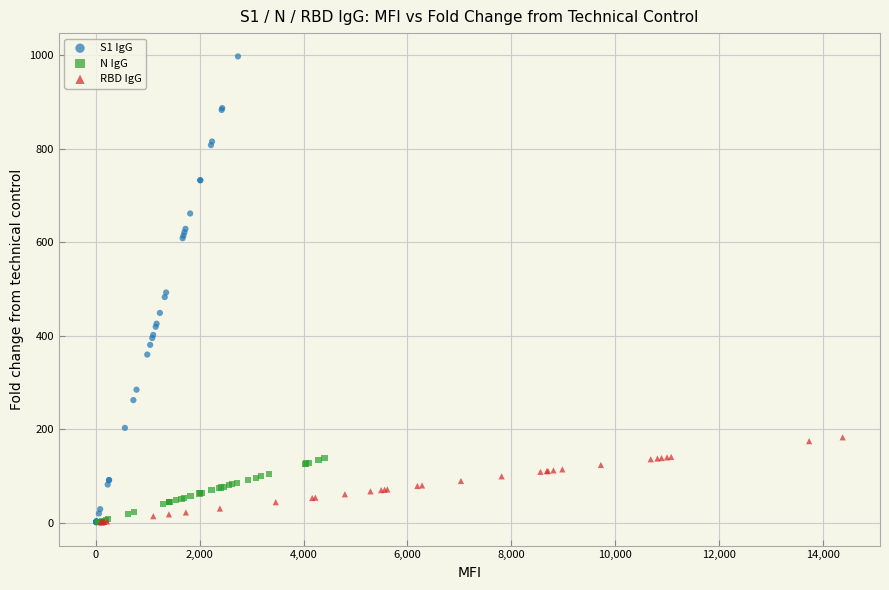

Which series has the widest spread of Y values?

S1 IgG